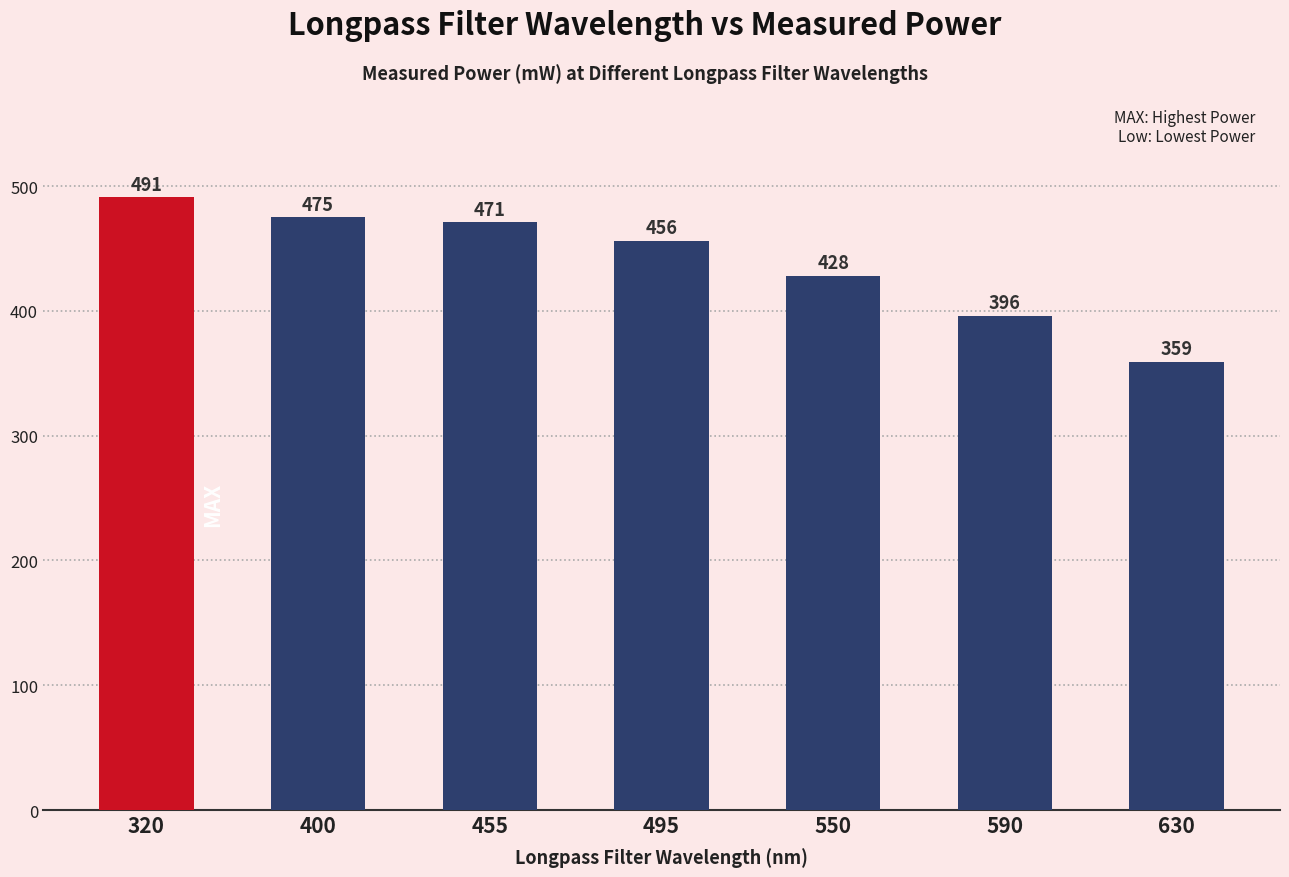

Rank the categories by value from lowest to highest.

630, 590, 550, 495, 455, 400, 320